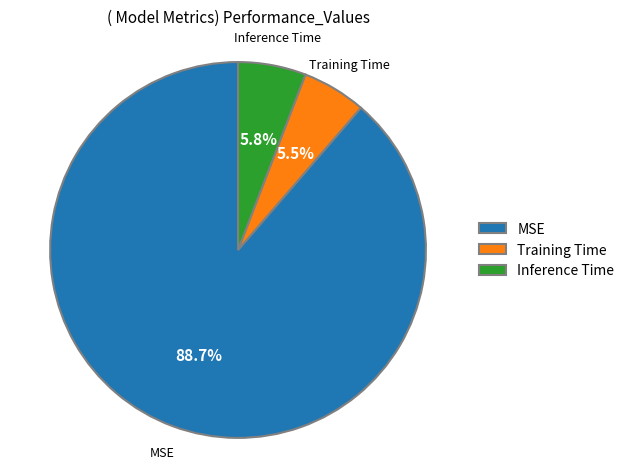

Combined, do Inference Time and Training Time account for over 50%?

No